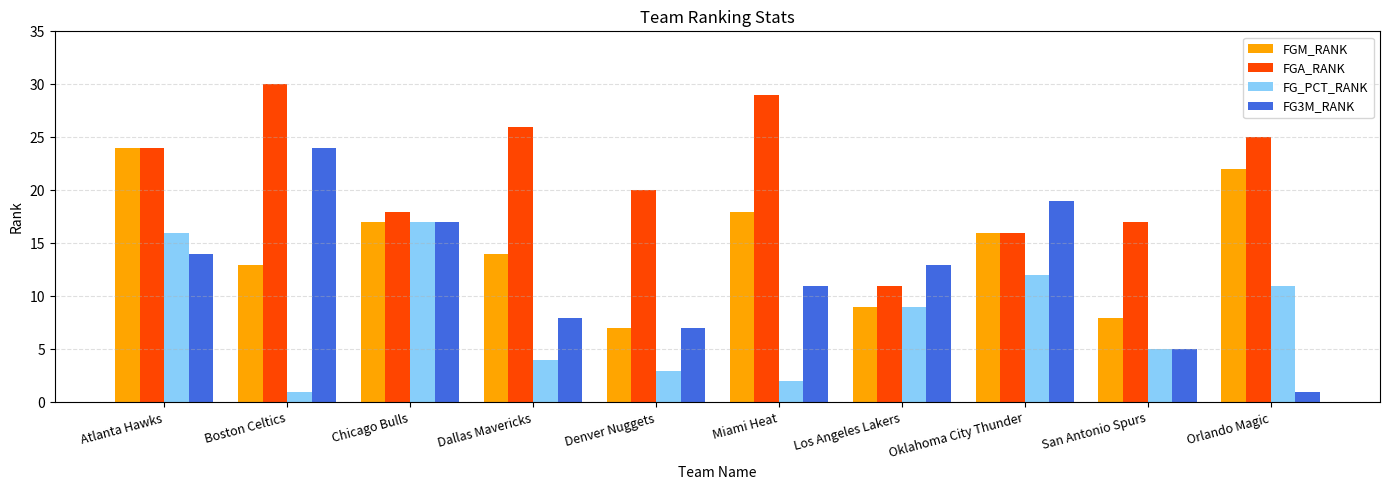

At Orlando Magic, list the series in order from smallest to largest.

FG3M_RANK, FG_PCT_RANK, FGM_RANK, FGA_RANK